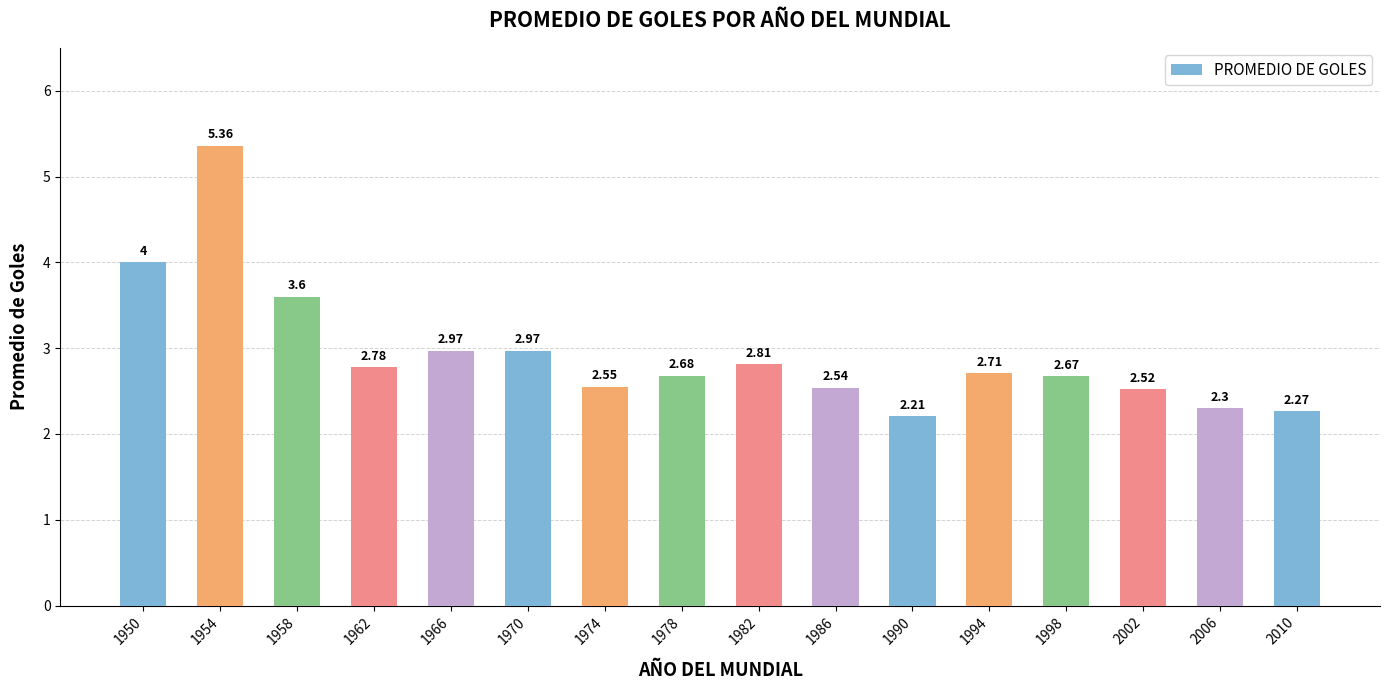

How many bars are there in total?

16